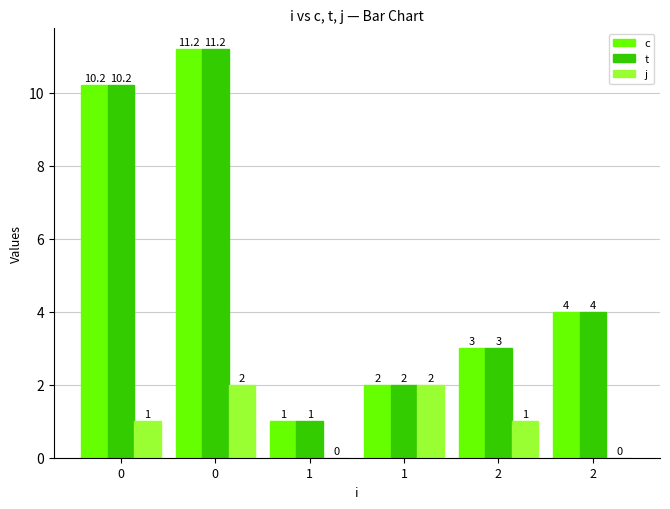

Are the bars horizontal?

No